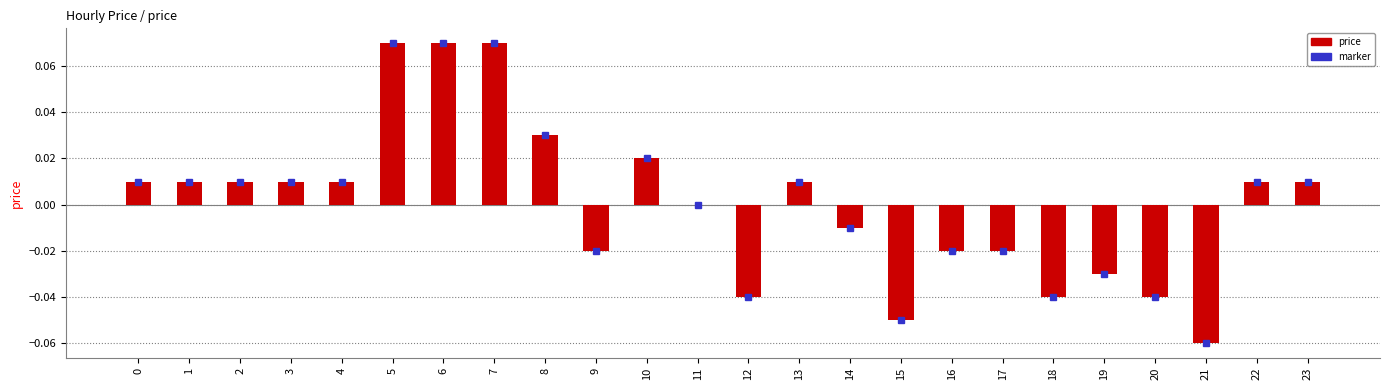

What is the change in value from 3 to 5?

+0.1